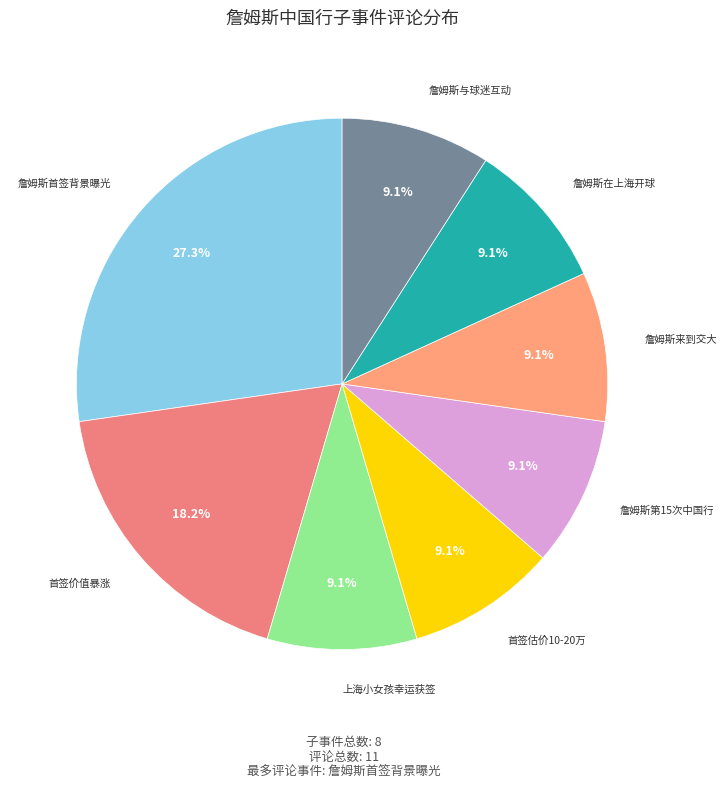

Is 詹姆斯在上海开球 the majority of the pie?

No